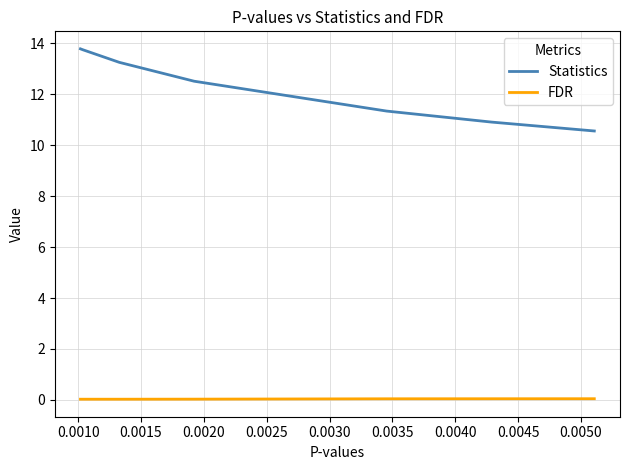

True or false: Statistics and FDR cross at least once.

False